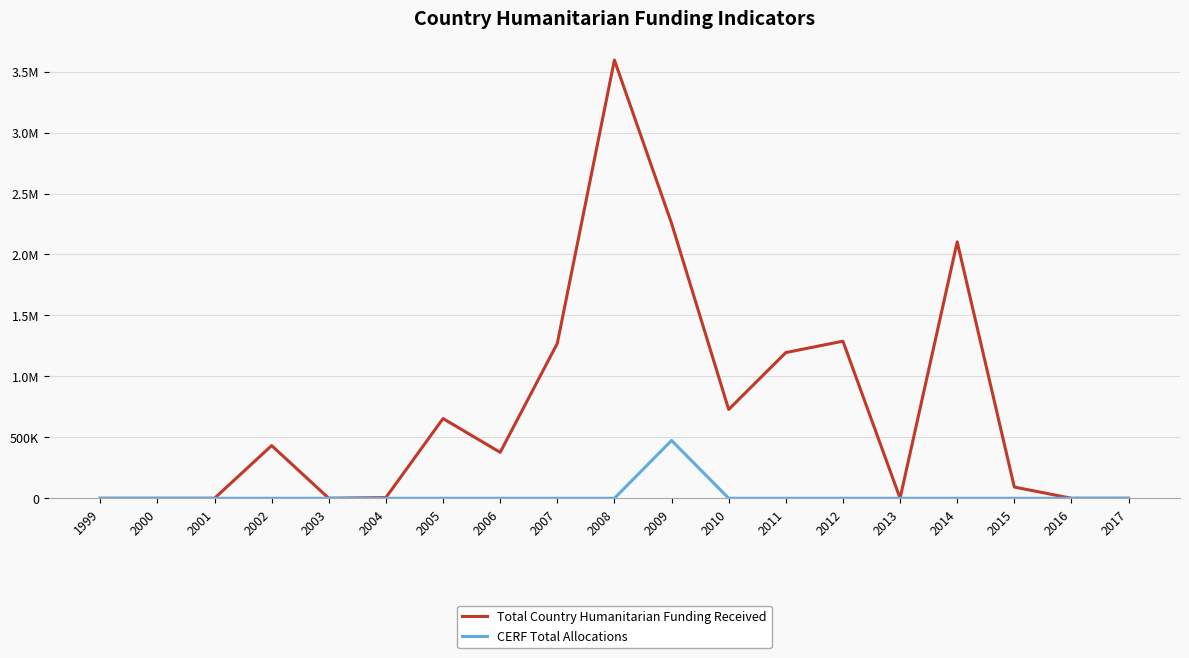

Is this an area chart (filled region under the line)?

No